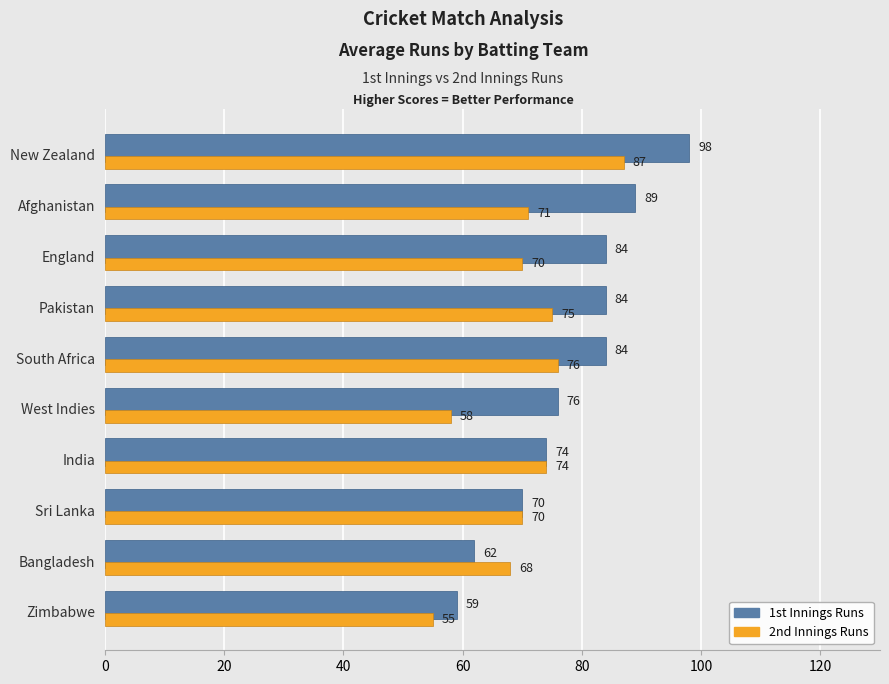

What value does the 2nd Innings Runs series have at Sri Lanka?

70